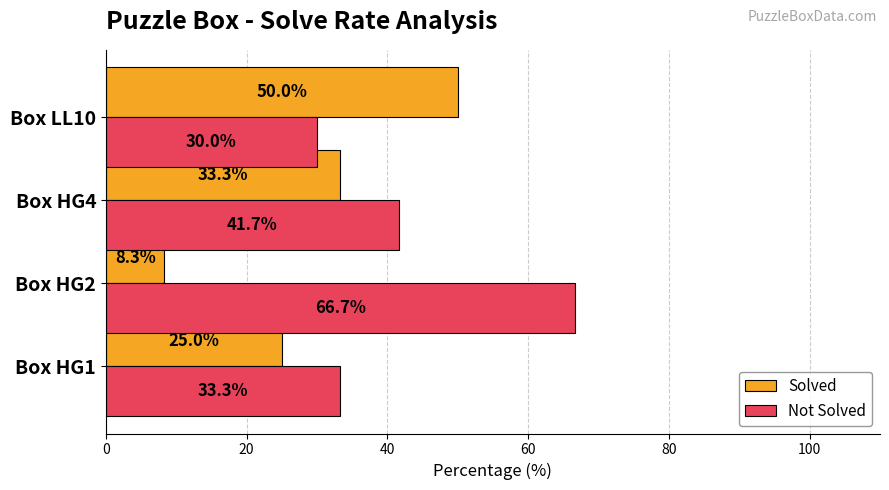

At which category is the sum across all series the highest?

Box LL10